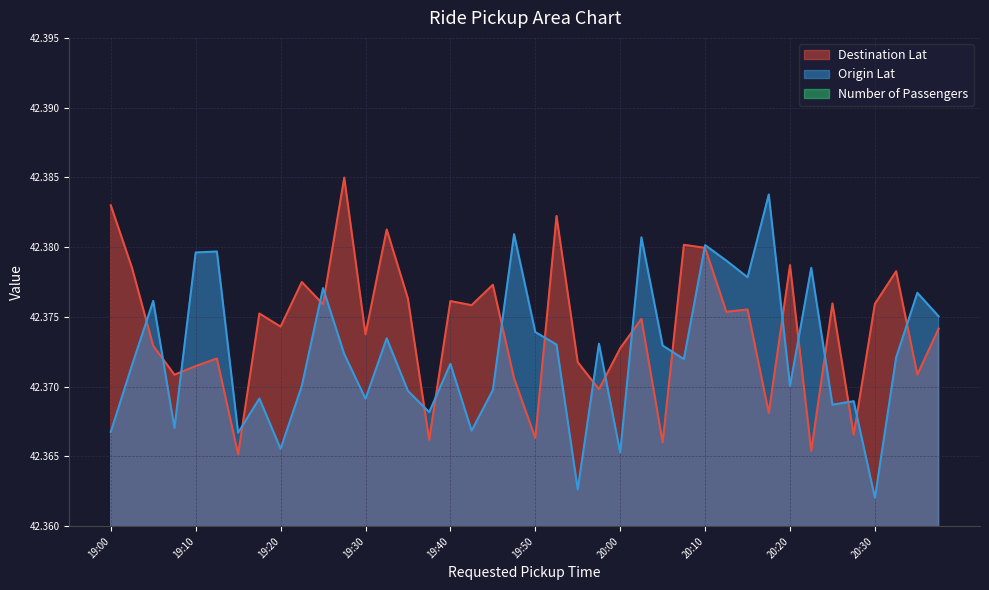

What is the smallest value displayed?

42.4